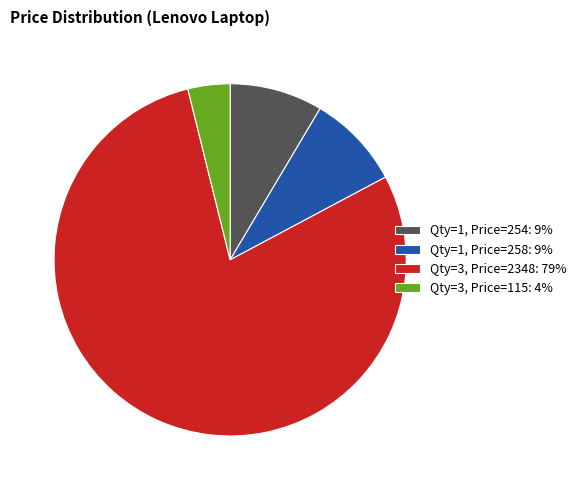

Is the sum of Qty=1, Price=254: 9% and Qty=3, Price=115: 4% greater than half?

No